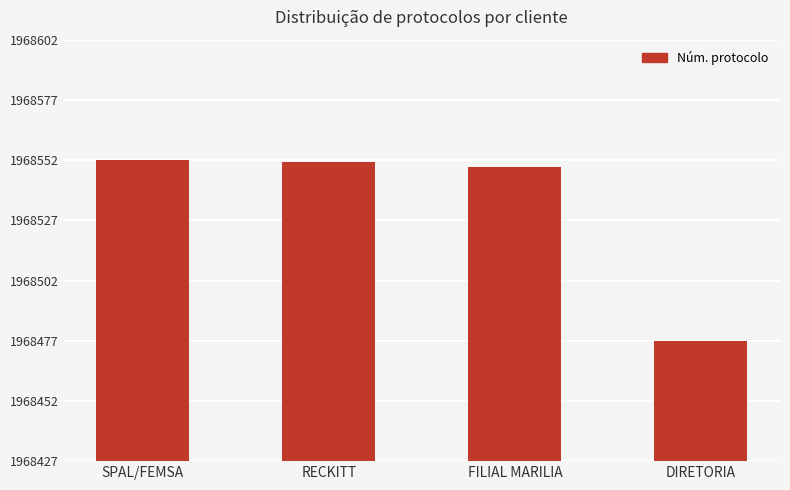

Reading left to right, what are all the values shown in this chart?

SPAL/FEMSA=1968552	RECKITT=1968551	FILIAL MARILIA=1968549	DIRETORIA=1968477